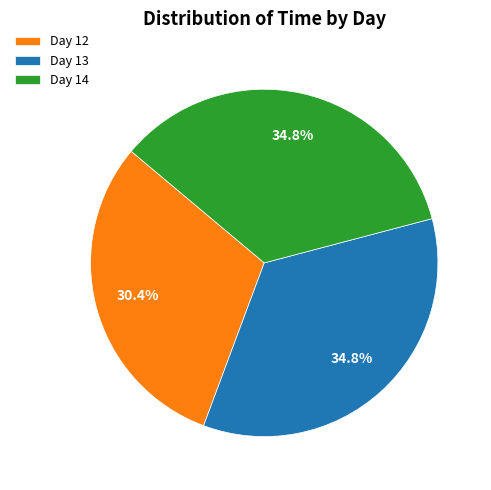

What percentage is the Day 12 slice, to the nearest percent?

30%